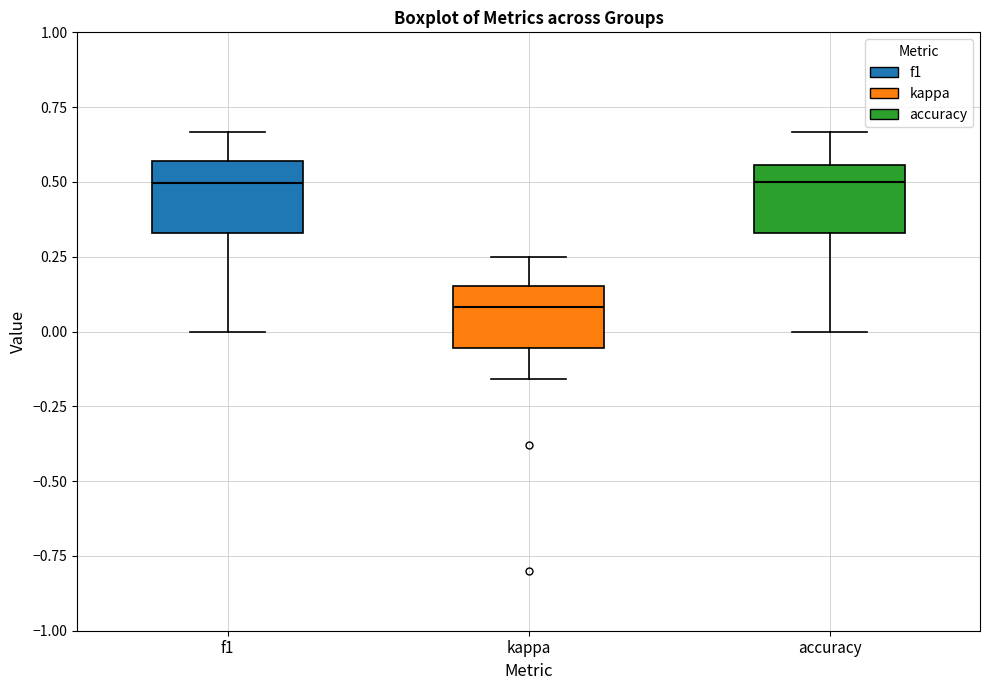

Reading left to right, transcribe this box plot: for each box, give where its median line is, the range the box spans, and where its two whiskers end, as read against the y-axis. The values are not printed on the chart, so give them approximately, as read against the axis.

f1: median 0.50, box 0.35 to 0.55, whiskers 0.00 to 0.65
kappa: median 0.10, box -0.05 to 0.15, whiskers -0.15 to 0.25
accuracy: median 0.50, box 0.35 to 0.55, whiskers 0.00 to 0.65